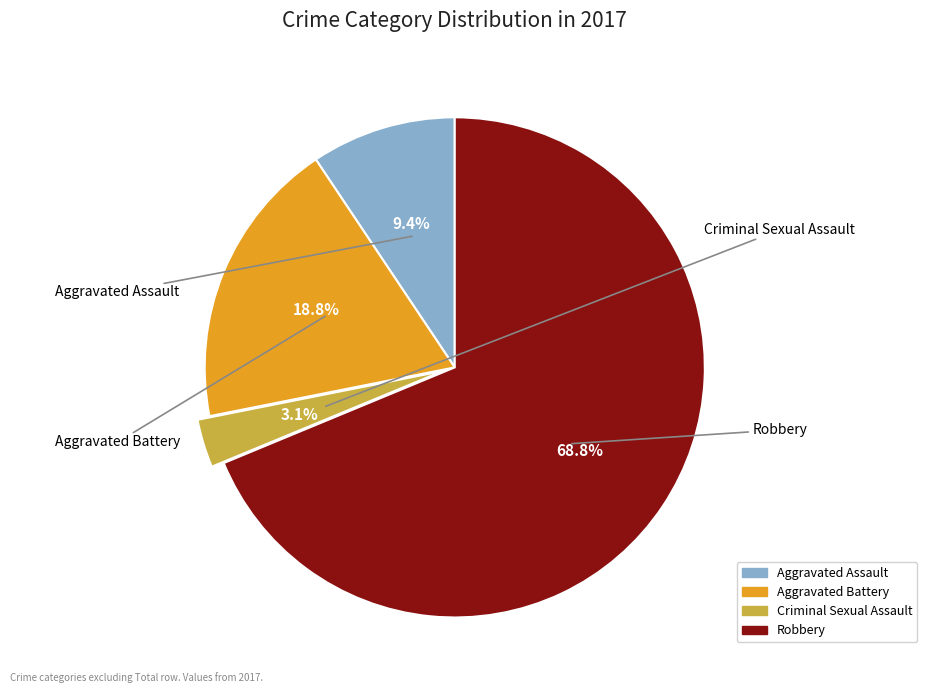

True or false: Robbery accounts for 69% of the total.

True